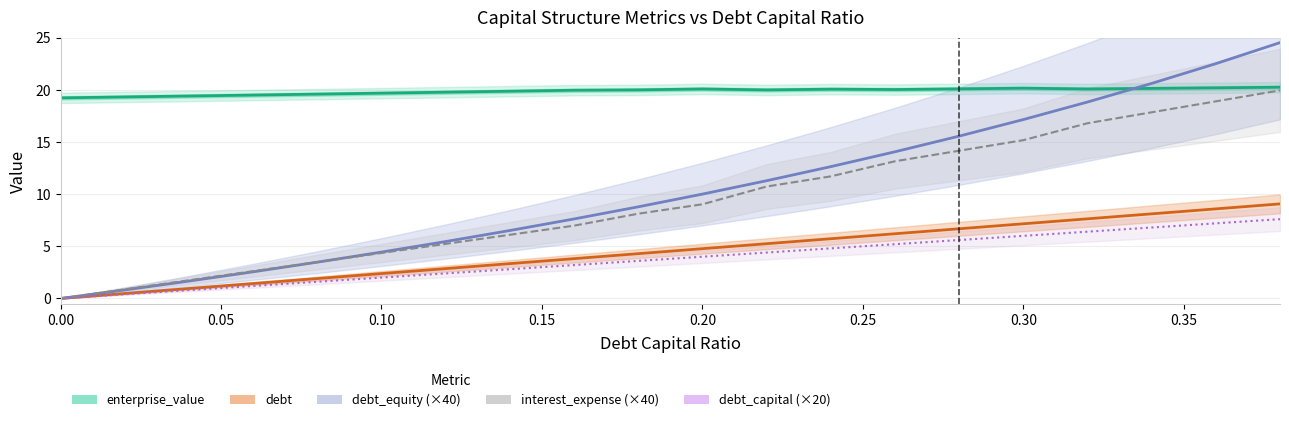

What are all the series names shown in the legend?

enterprise_value, debt, debt_equity (×40), interest_expense (×40), debt_capital (×20)